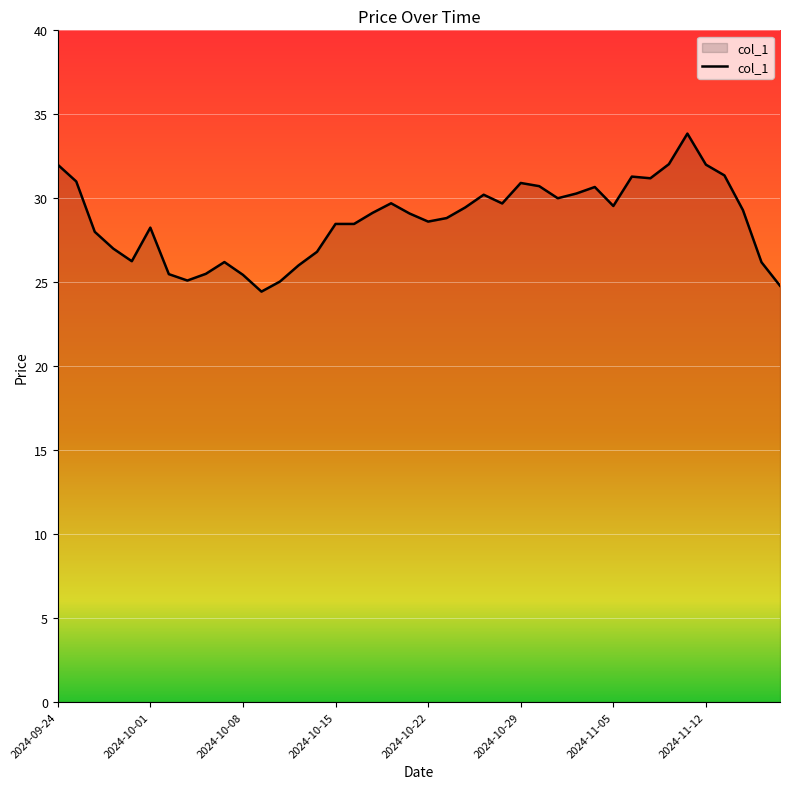

What is the maximum value shown in the chart?

33.8